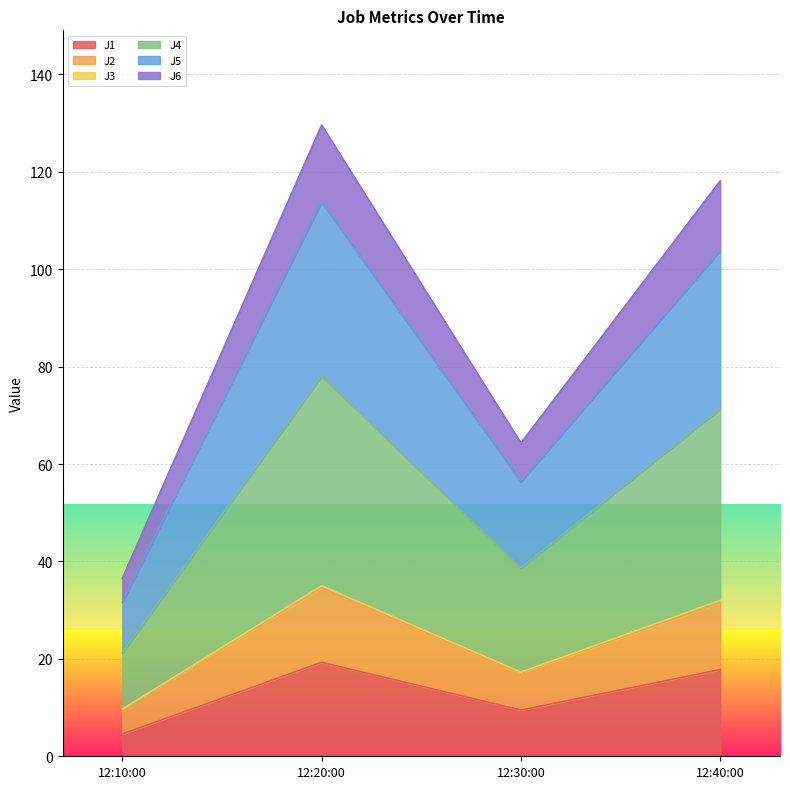

True or false: J3 and J6 intersect in this chart.

False